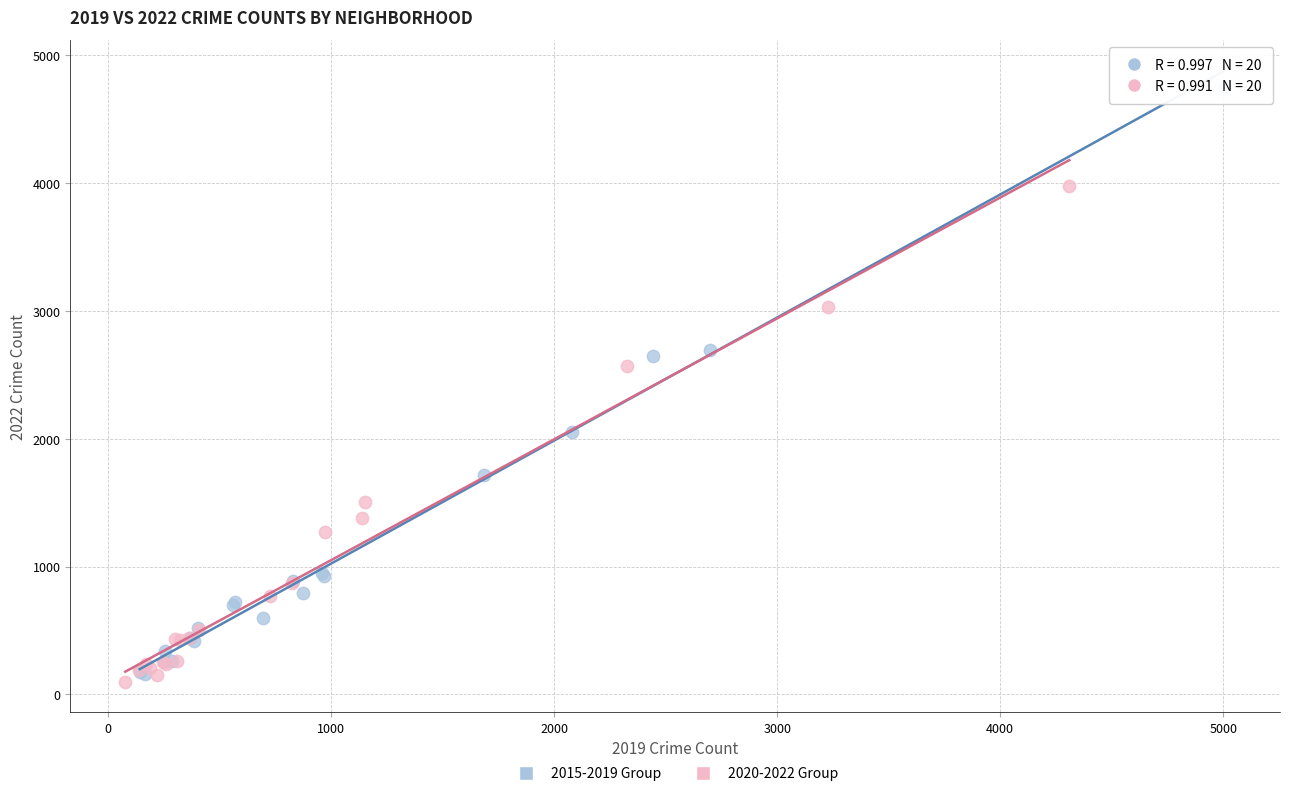

Which series has the largest Y range (max minus min)?

2015-2019 Group